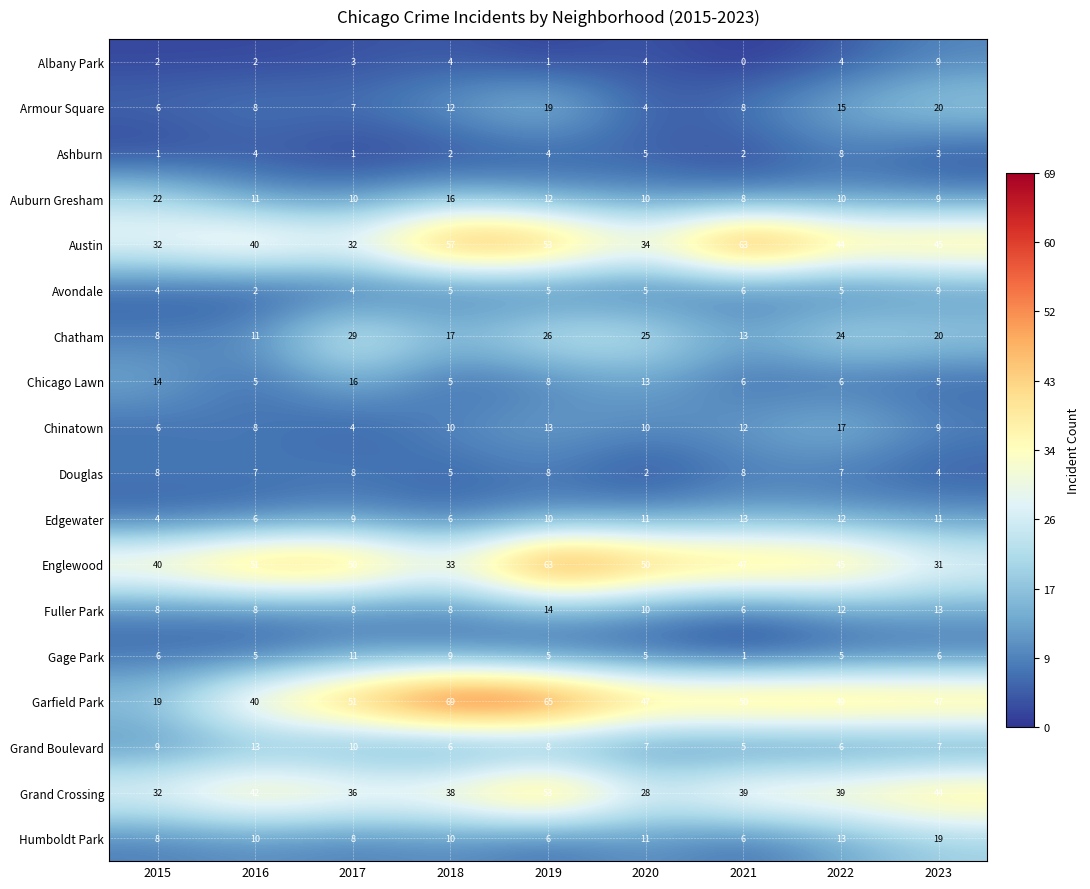

What is the difference between the highest and lowest values at 2015?

39